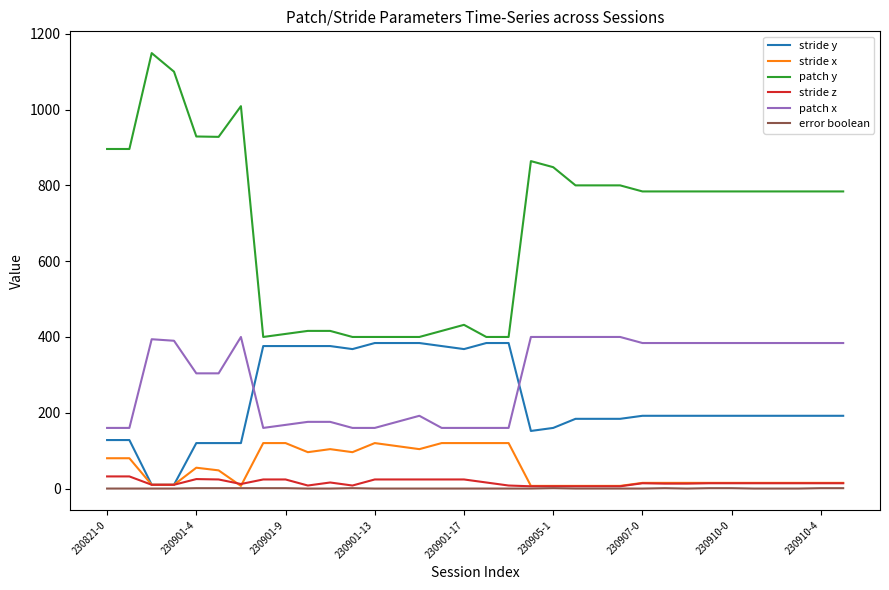

Which series has the widest spread of values?

patch y